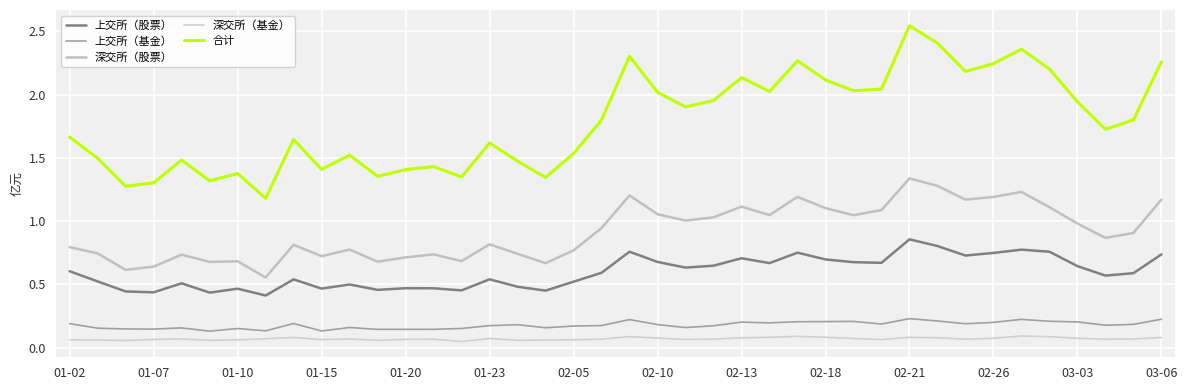

Does the chart display data point markers on the line(s)?

No